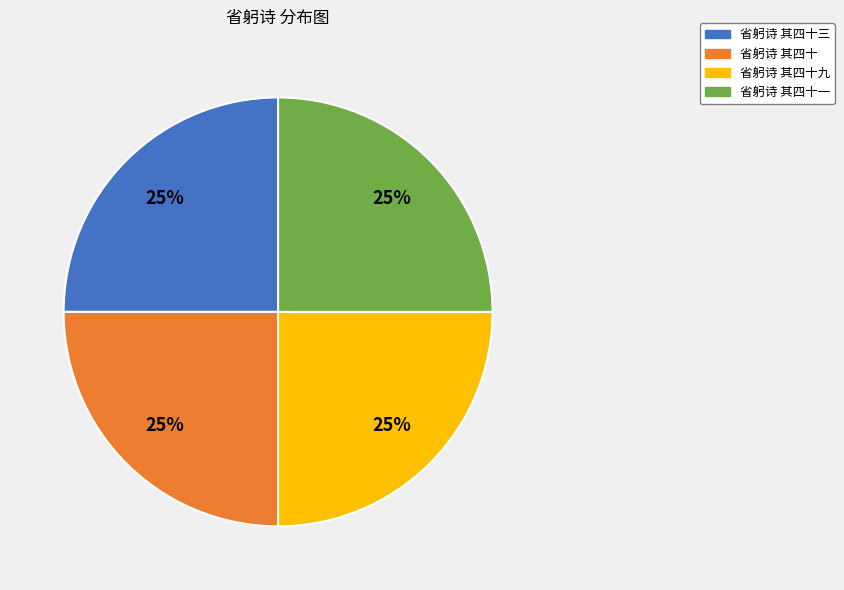

The 省躬诗 其四十 slice represents 38% of the pie. True or false?

False